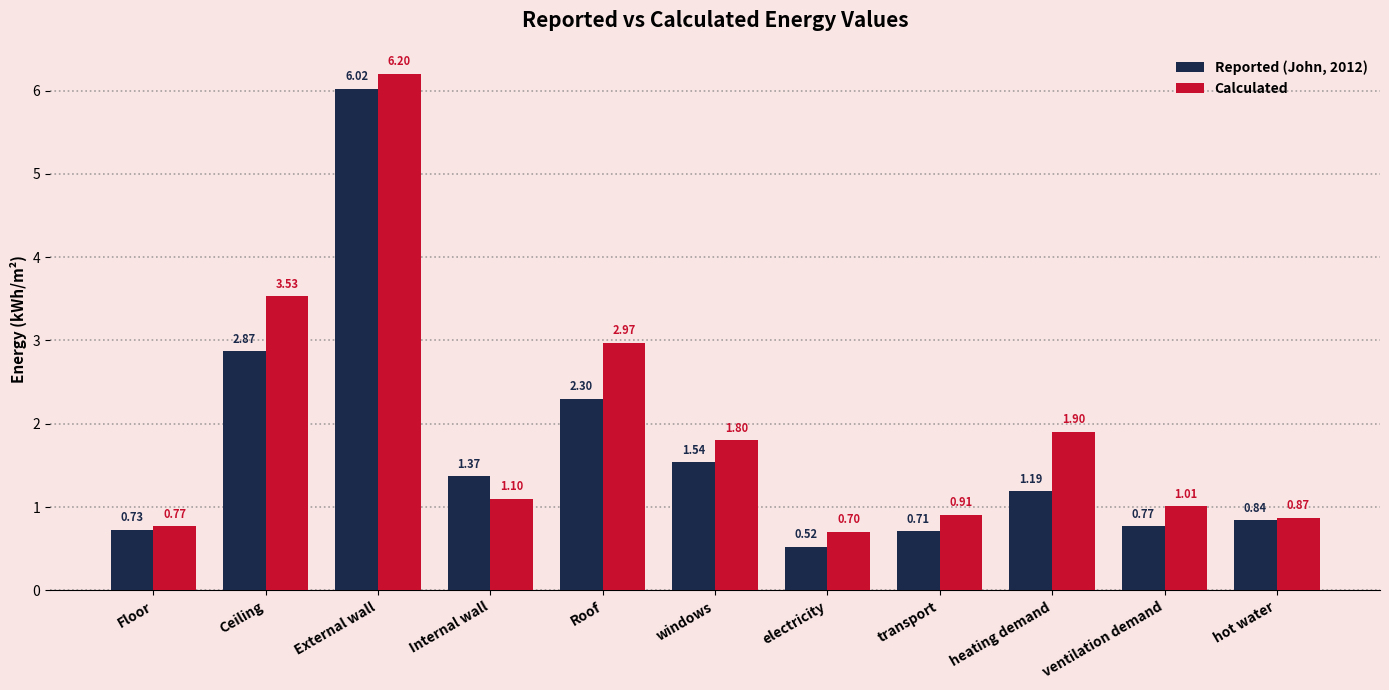

What is the difference between the Calculated values at Floor and Internal wall?

0.3